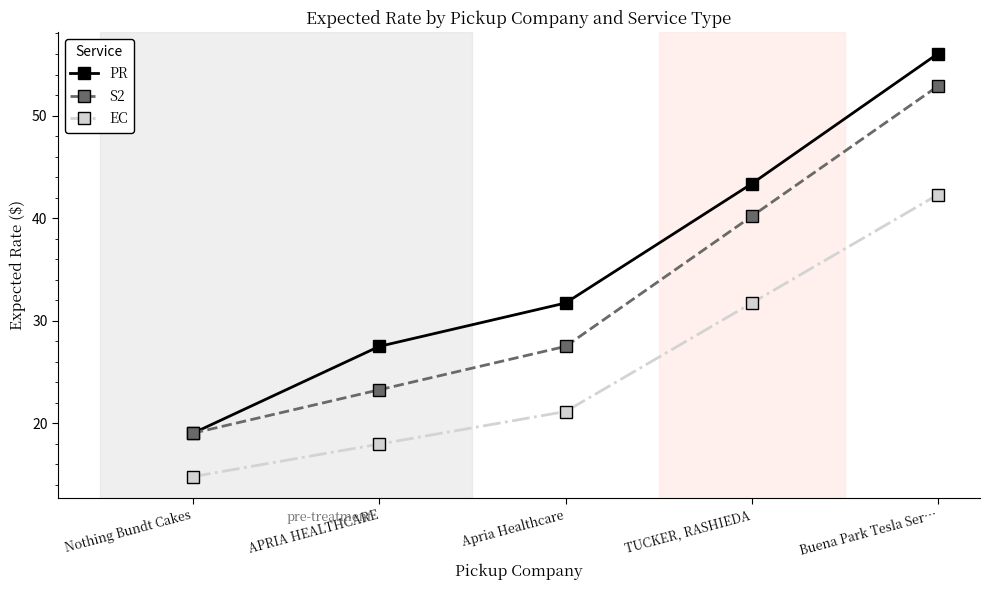

List the series in order of their overall mean, lowest first.

EC, S2, PR